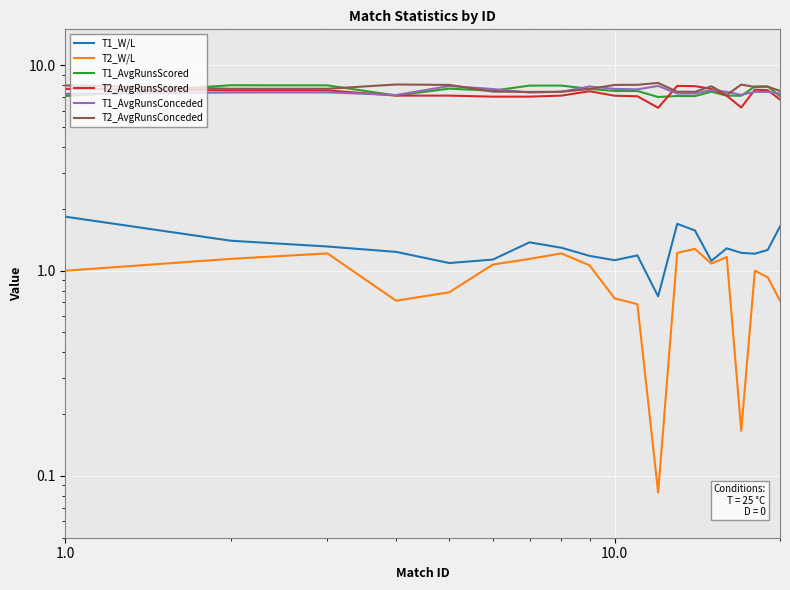

How many interior local valleys does the T1_AvgRunsScored series have?

5